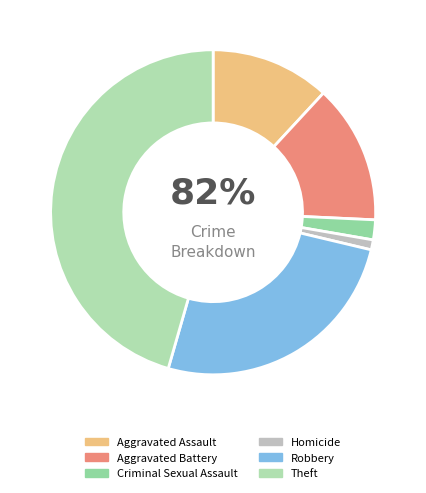

Is the sum of Aggravated Battery and Theft greater than half?

Yes